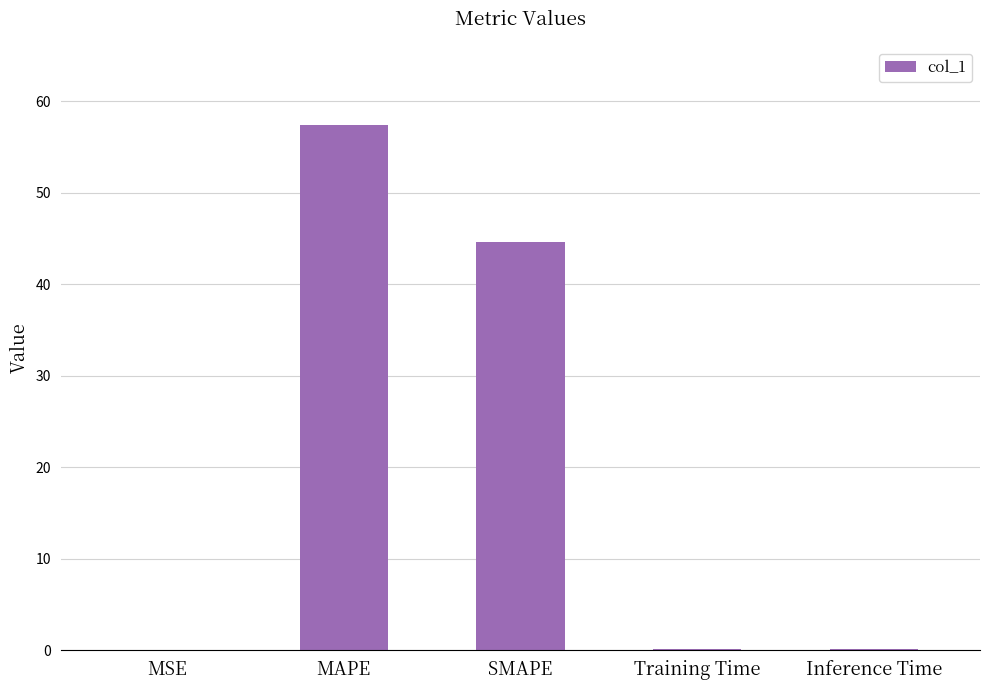

What is the maximum value shown in the chart?

57.4